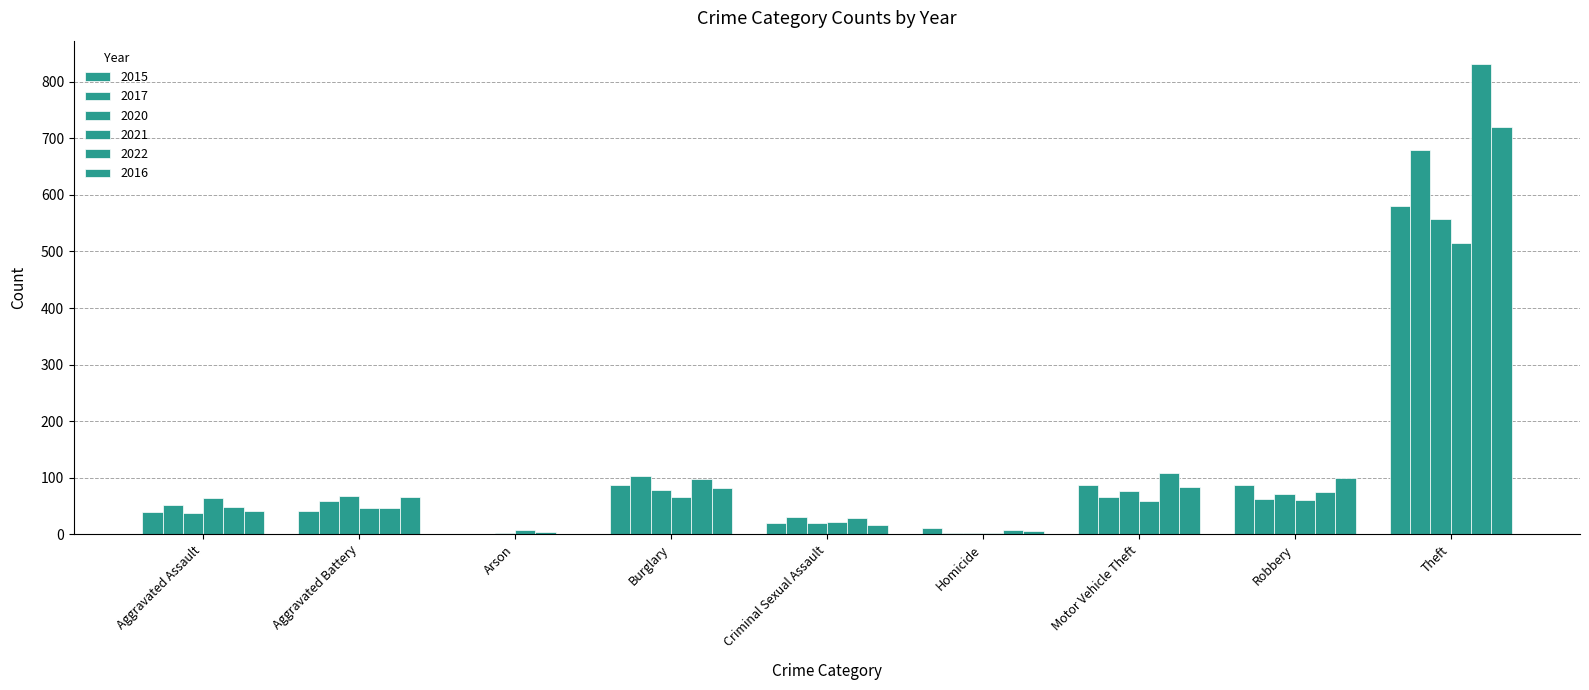

At which category is the sum across all series the highest?

Theft